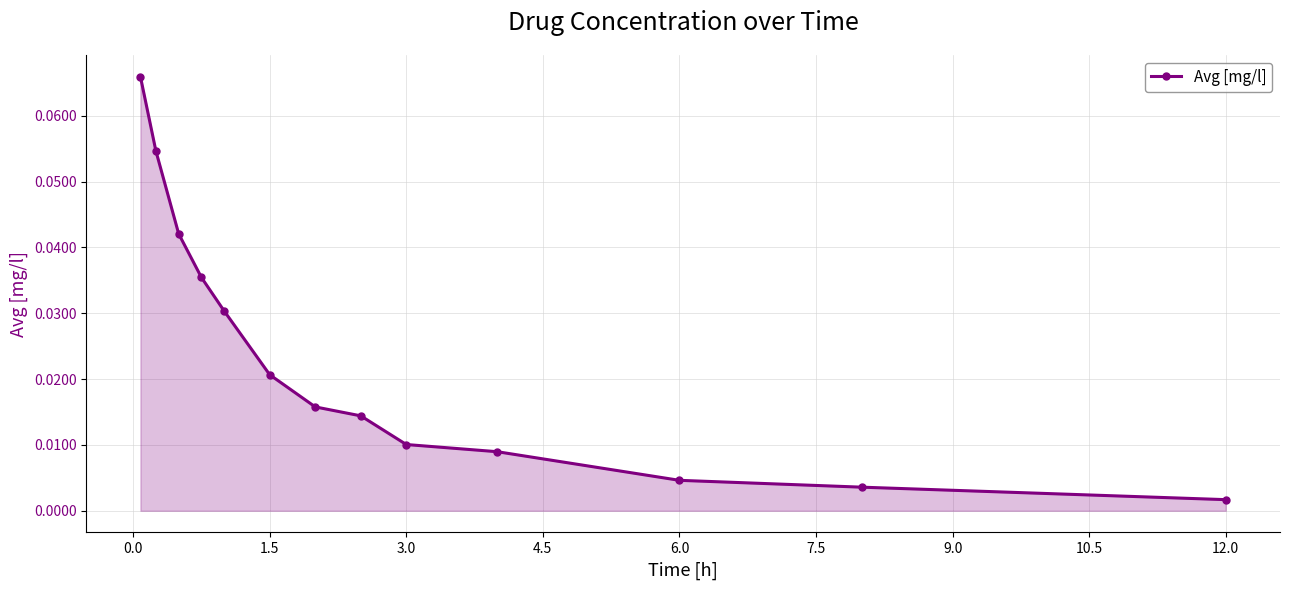

What is the sum of all values?

0.3